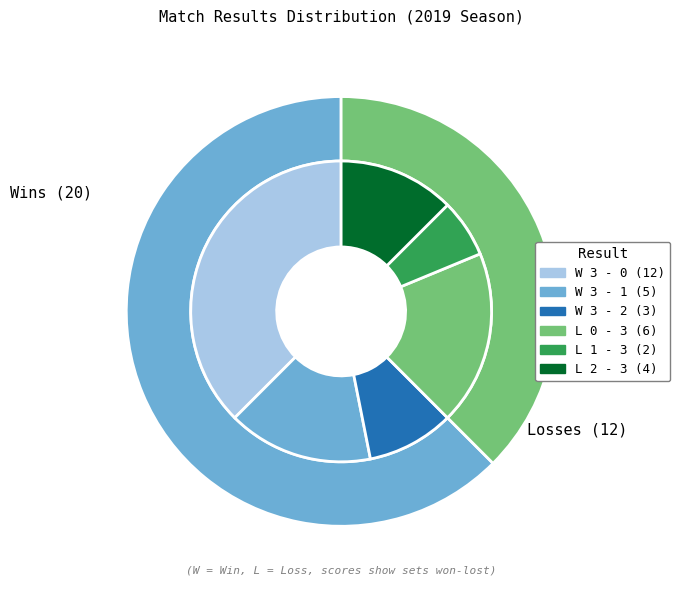

True or false: L 0 - 3 accounts for 19% of the total.

True